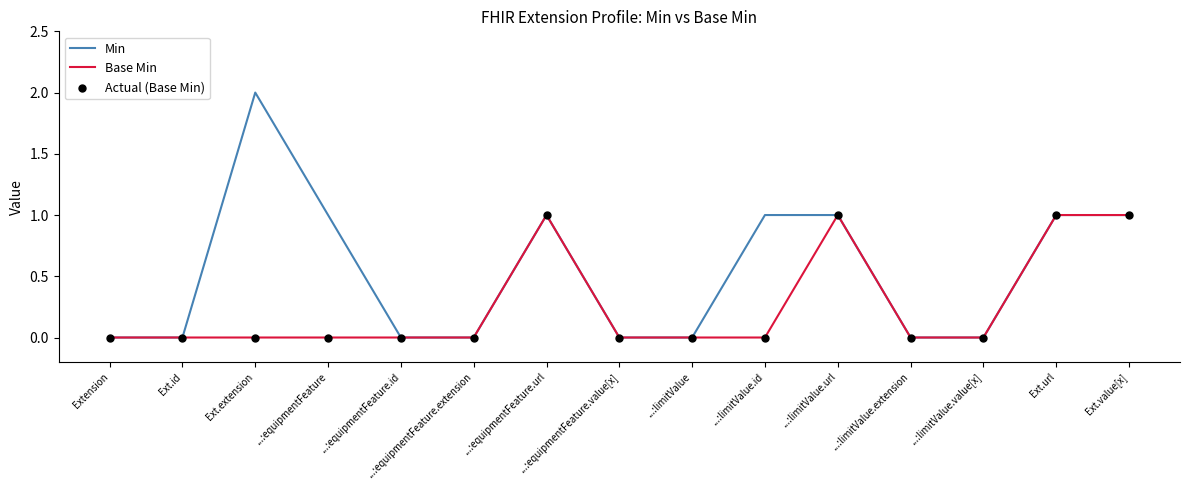

Which series has the widest spread of values?

Min